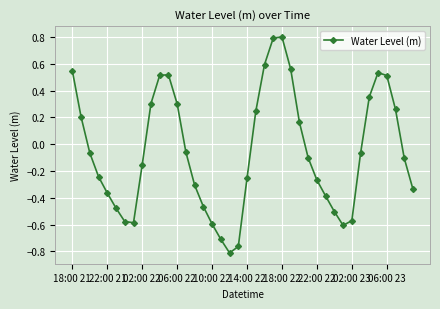

What is the sum of all values?

-2.2